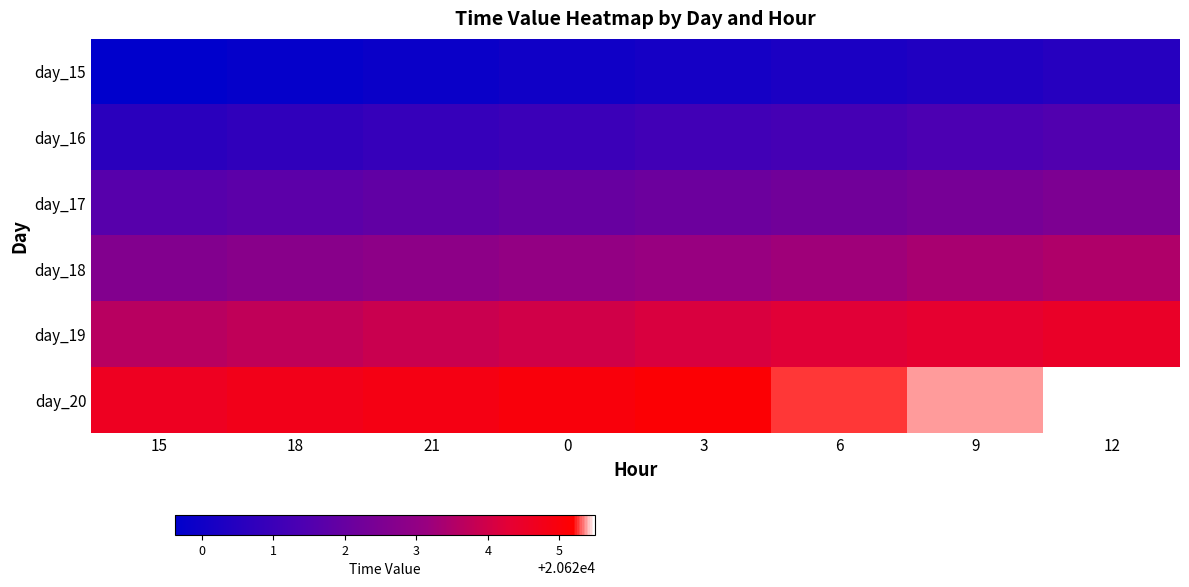

What is the total value across all series at 18?

123733.5